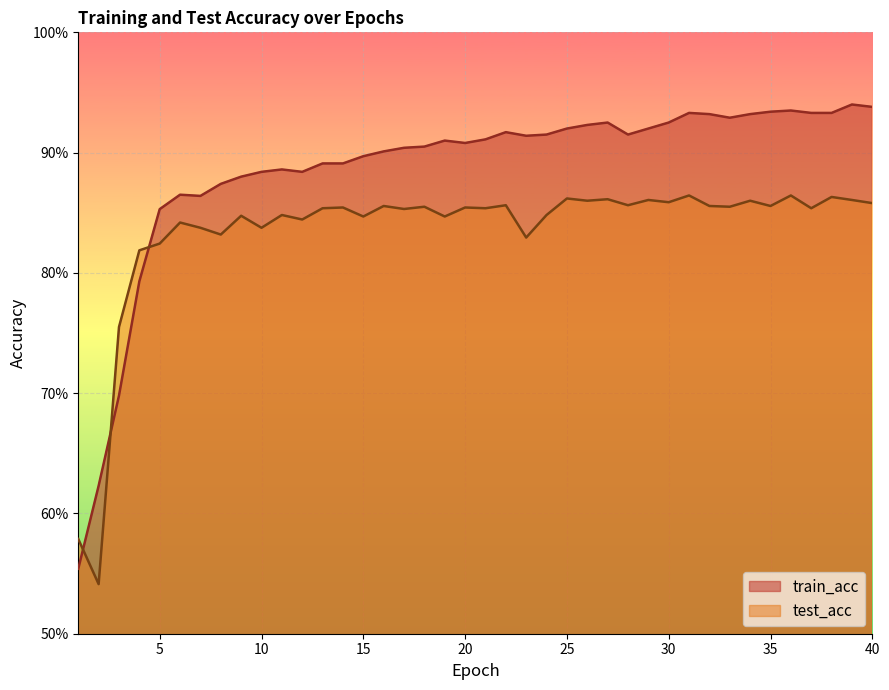

Where is train_acc nearest to the value 0?

1